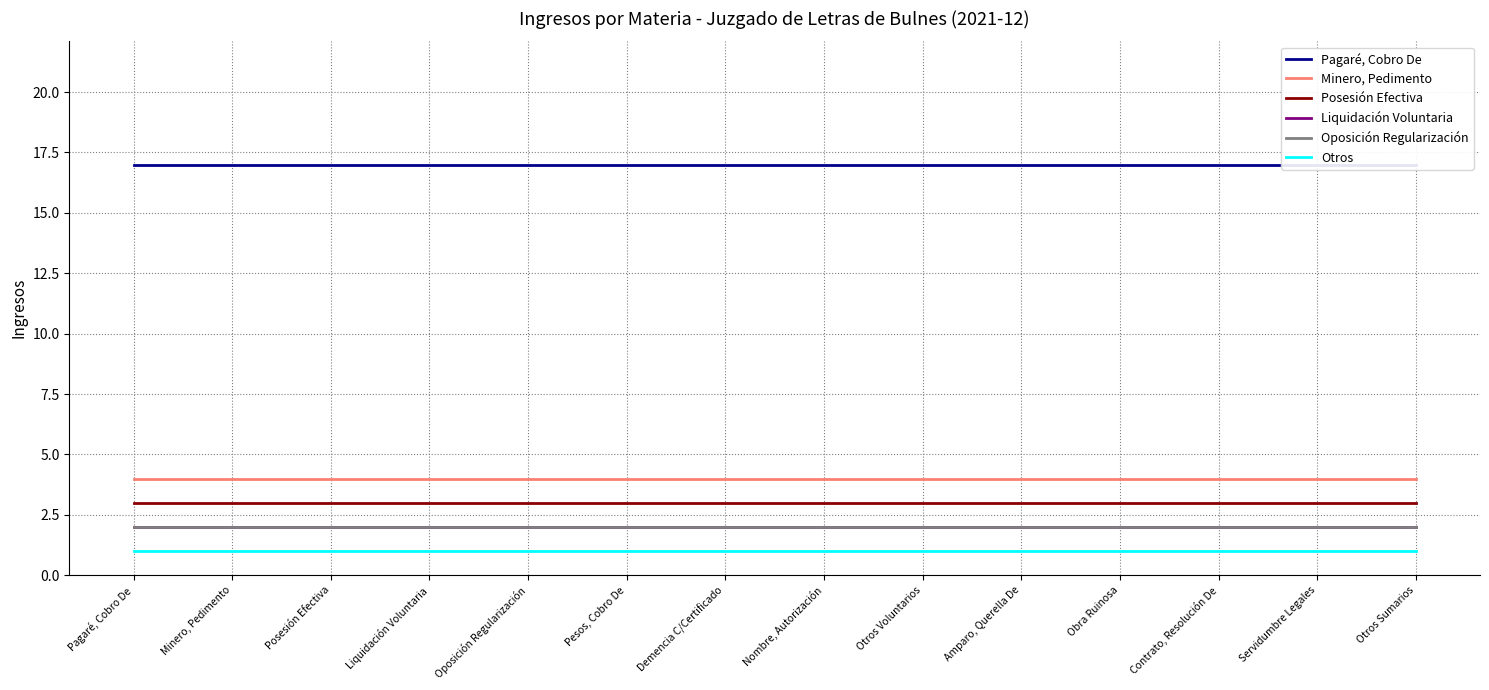

True or false: Oposición Regularización and Pagaré, Cobro De cross at least once.

False